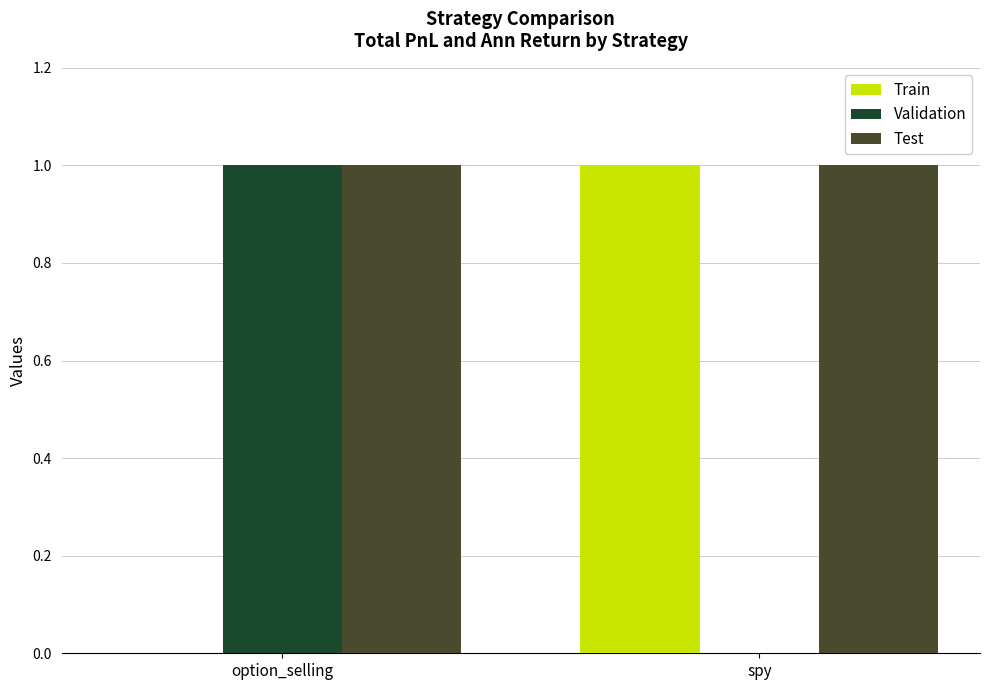

True or false: Validation has a value of 1 at option_selling.

True